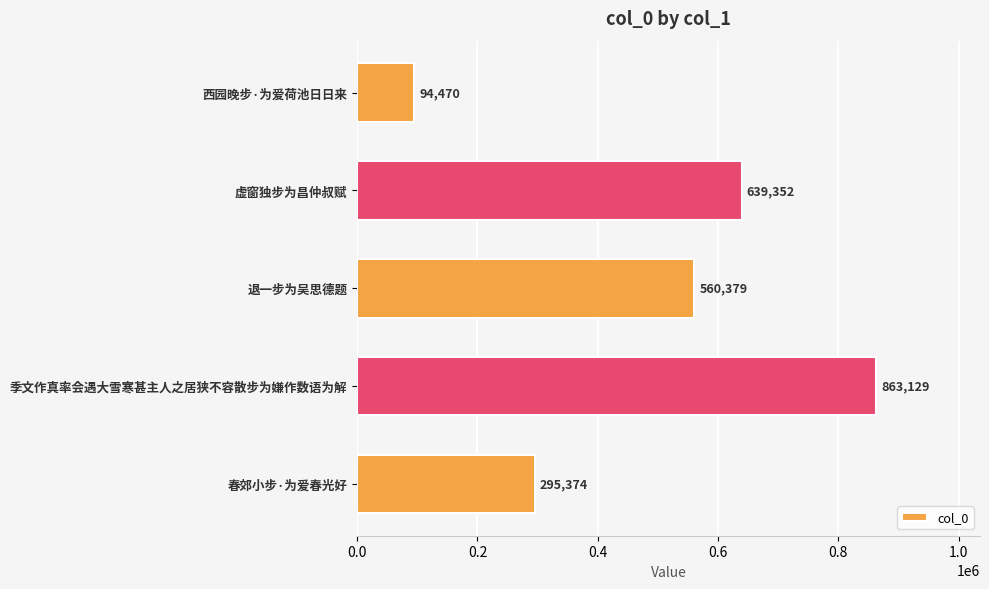

What is the difference between the maximum and minimum values?

768659